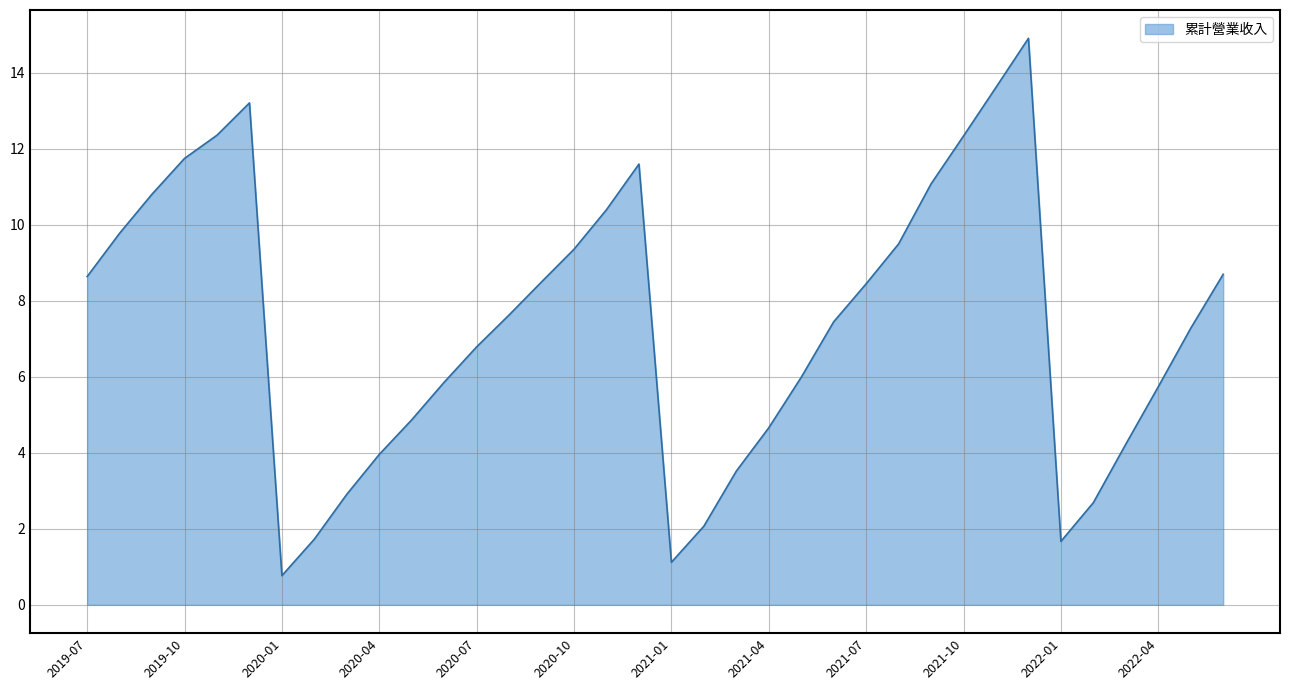

What is the difference between the maximum and minimum values?

14.1